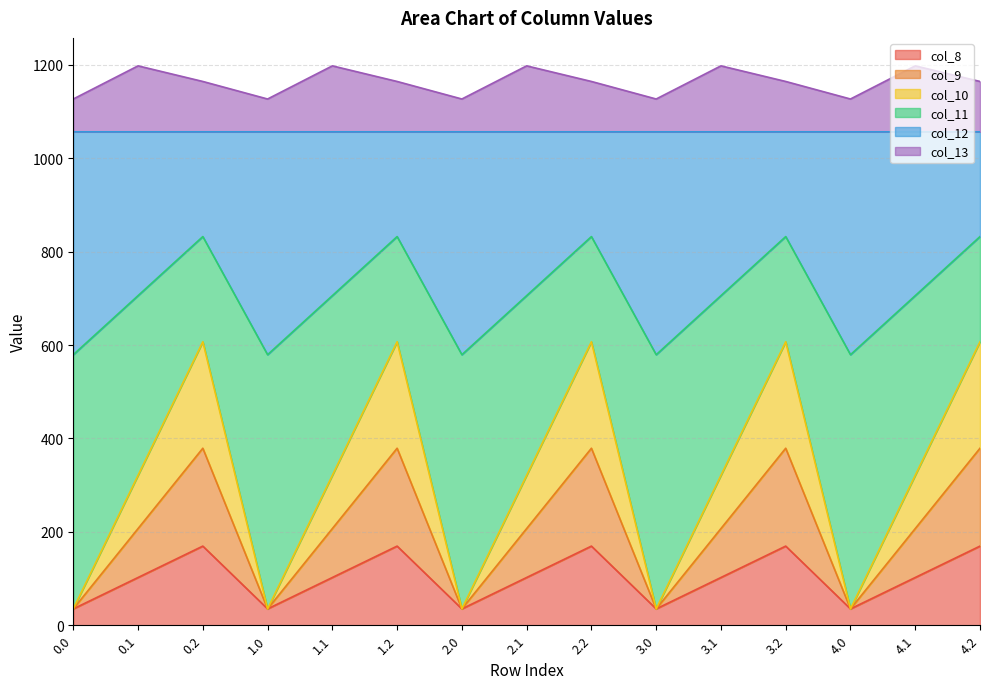

True or false: col_12 and col_11 intersect in this chart.

False